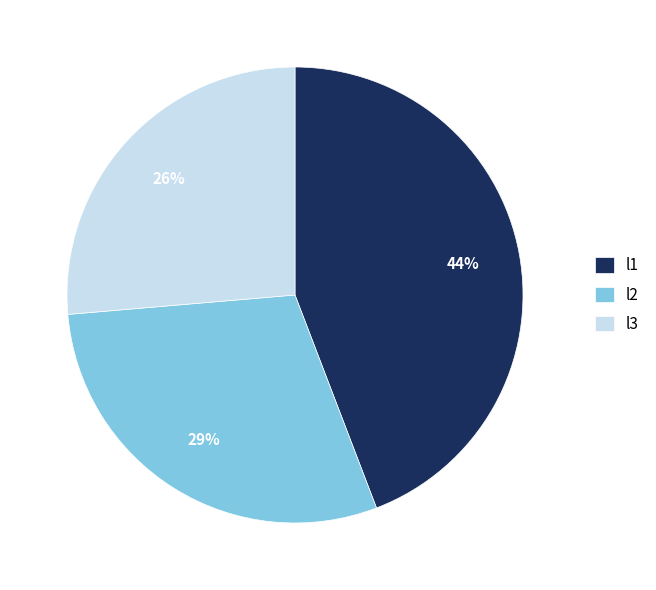

What is the ratio of the value at l1 to the value at l2?

1.5